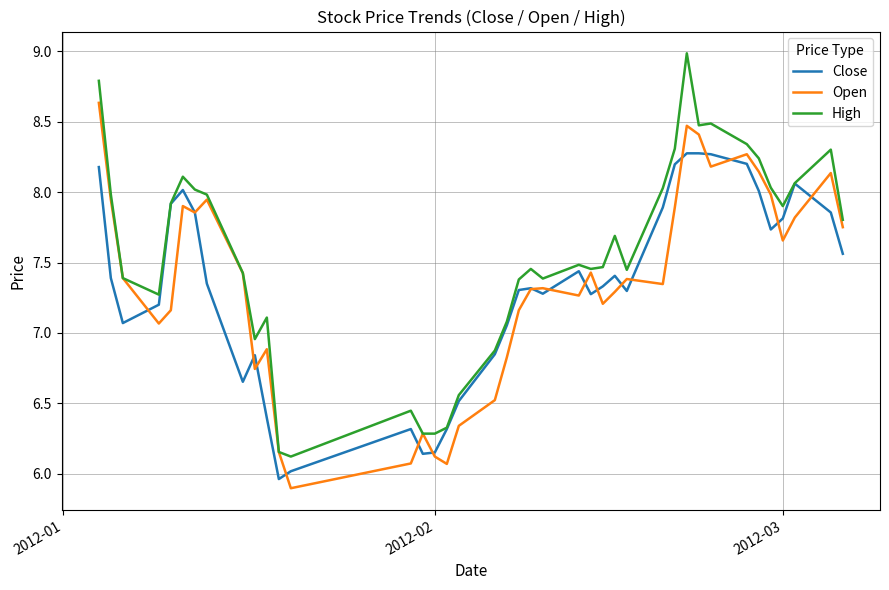

At how many categories does at least one series exceed 8?

13